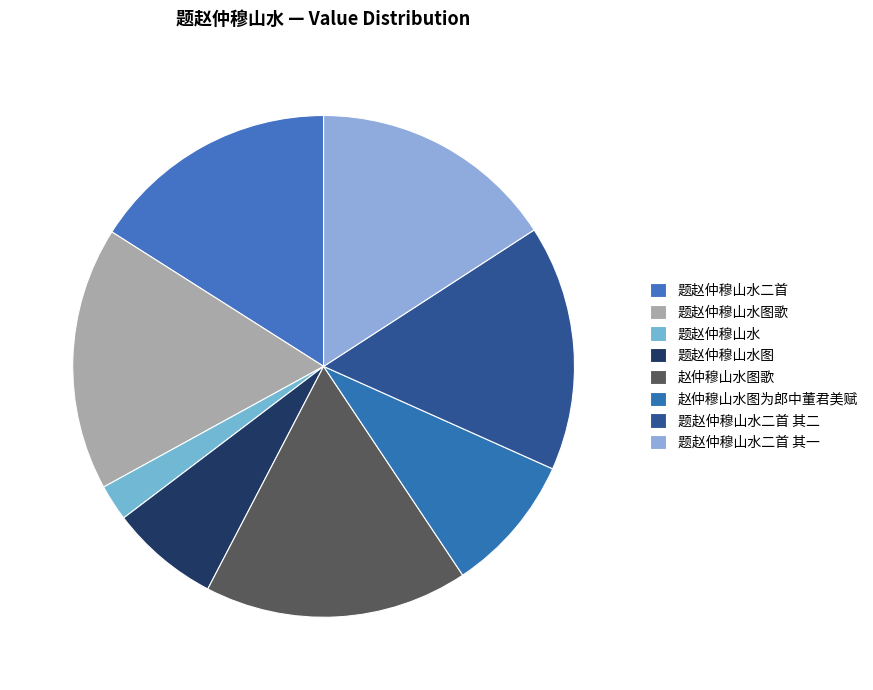

To the nearest percent, what percentage of the pie is 赵仲穆山水图歌?

17%